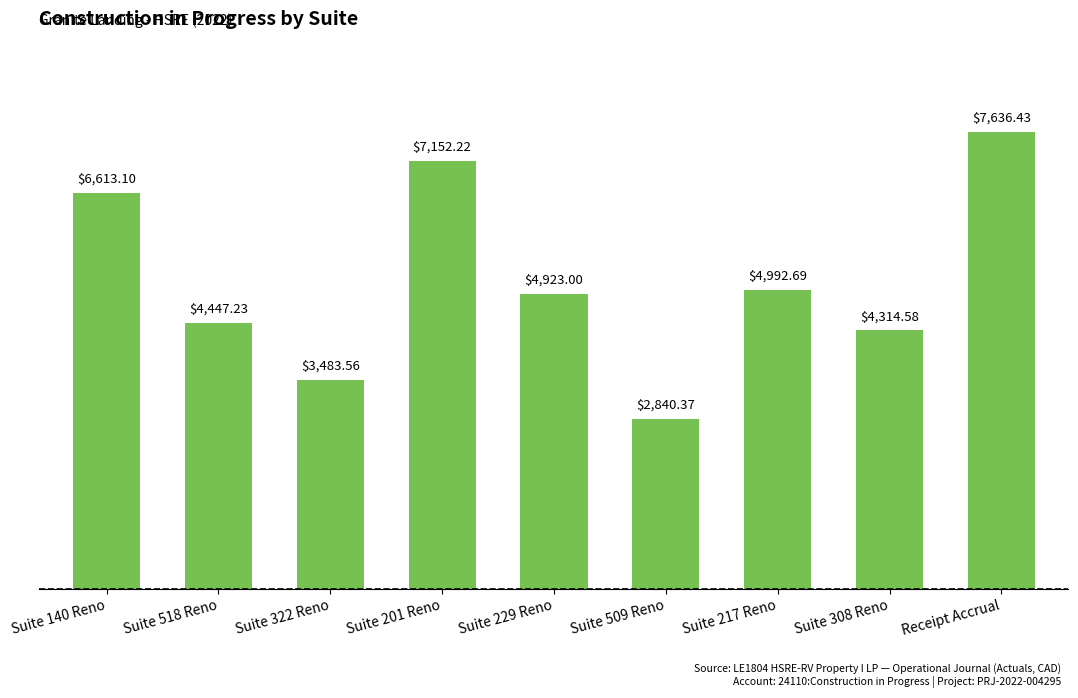

How many bars are there in total?

9